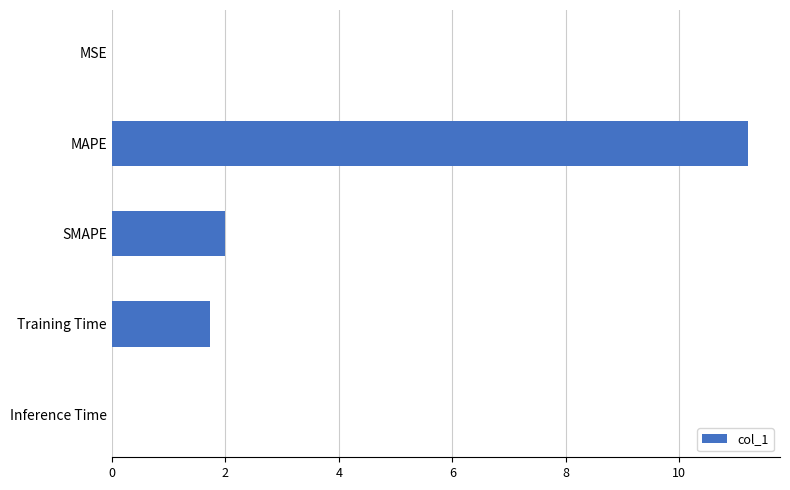

What is the maximum value shown in the chart?

11.2